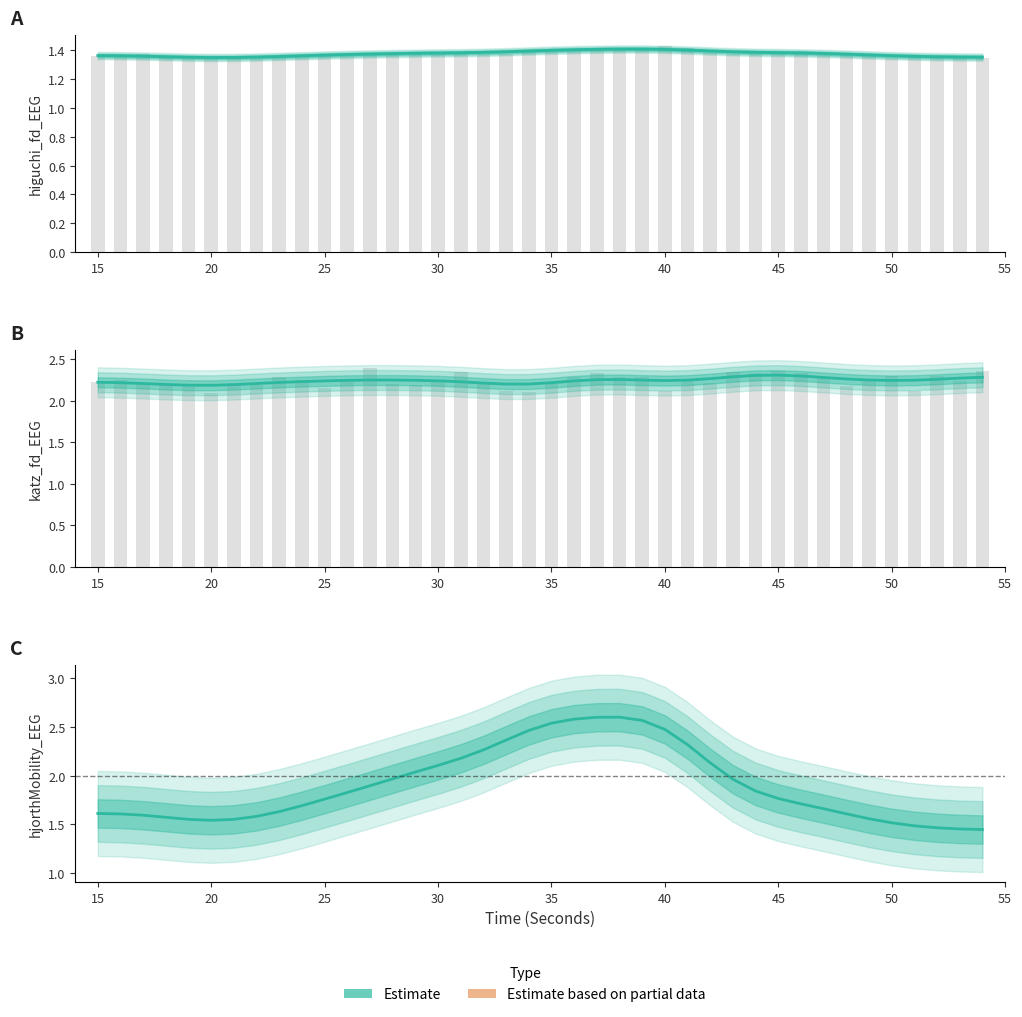

How many higuchi_fd_EEG values are between 1 and 2?

40